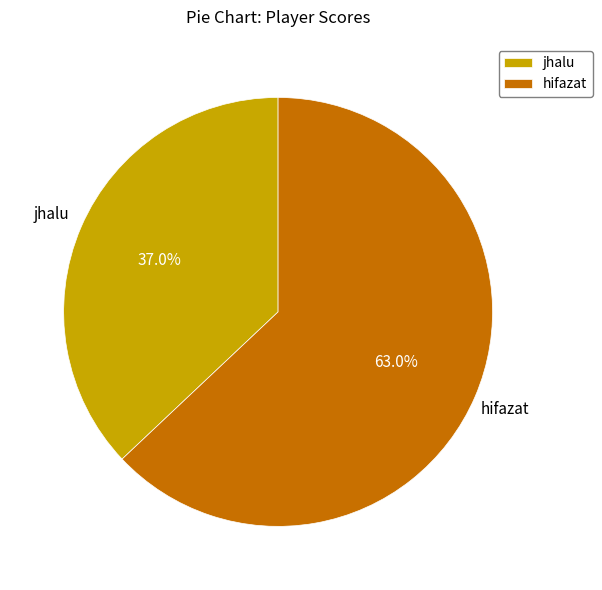

What portion of the pie excludes jhalu?

63.0%